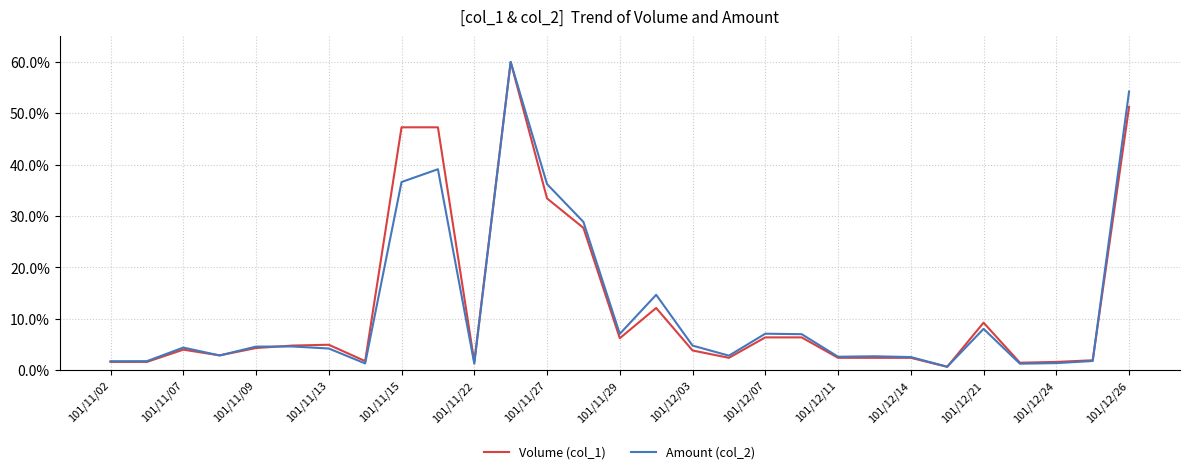

What are all the series names shown in the legend?

Volume (col_1), Amount (col_2)